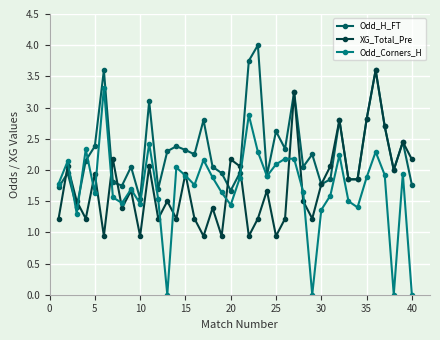

What is the maximum value shown in the chart?

4.0